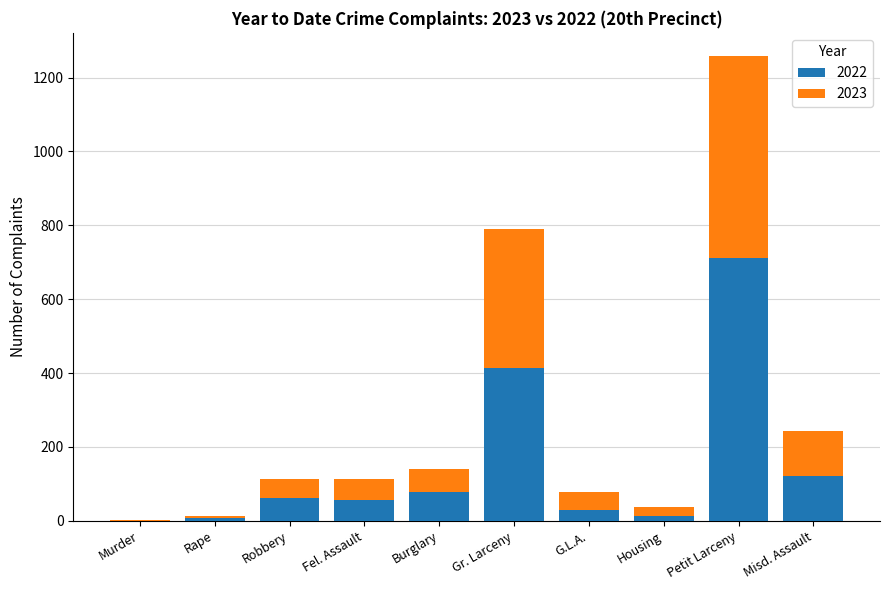

Where is 2022 nearest to the value 356?

Gr. Larceny